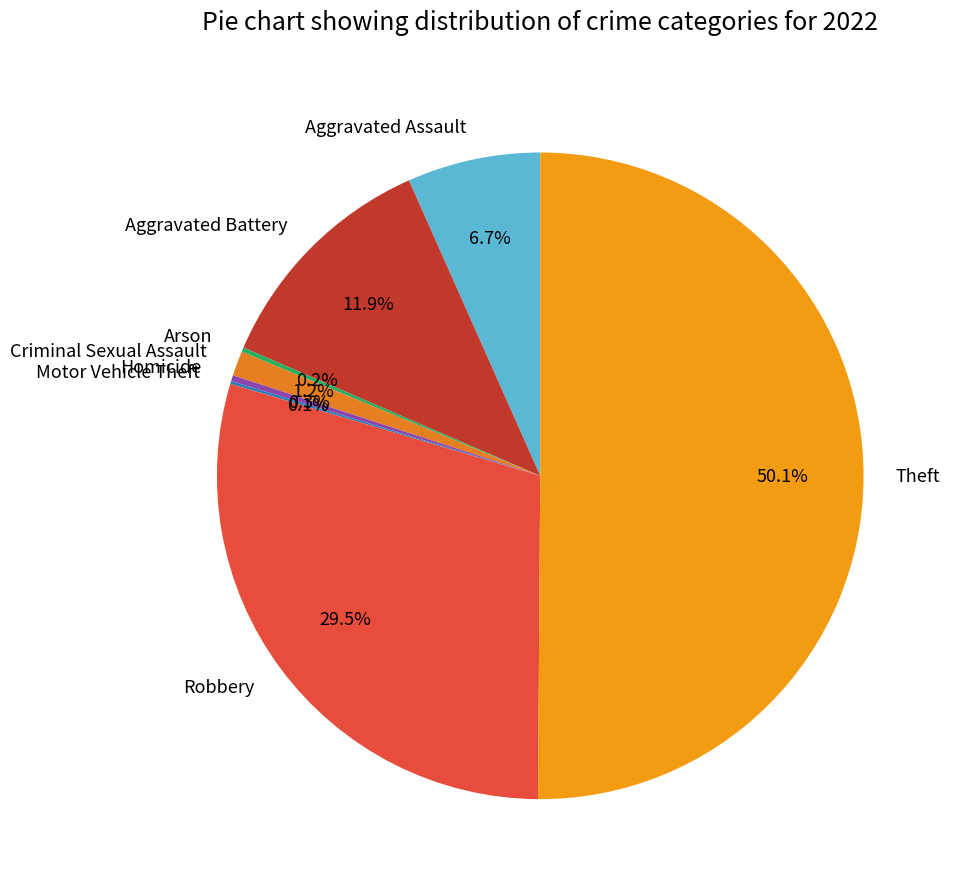

Which slice represents more than half of the pie?

Theft